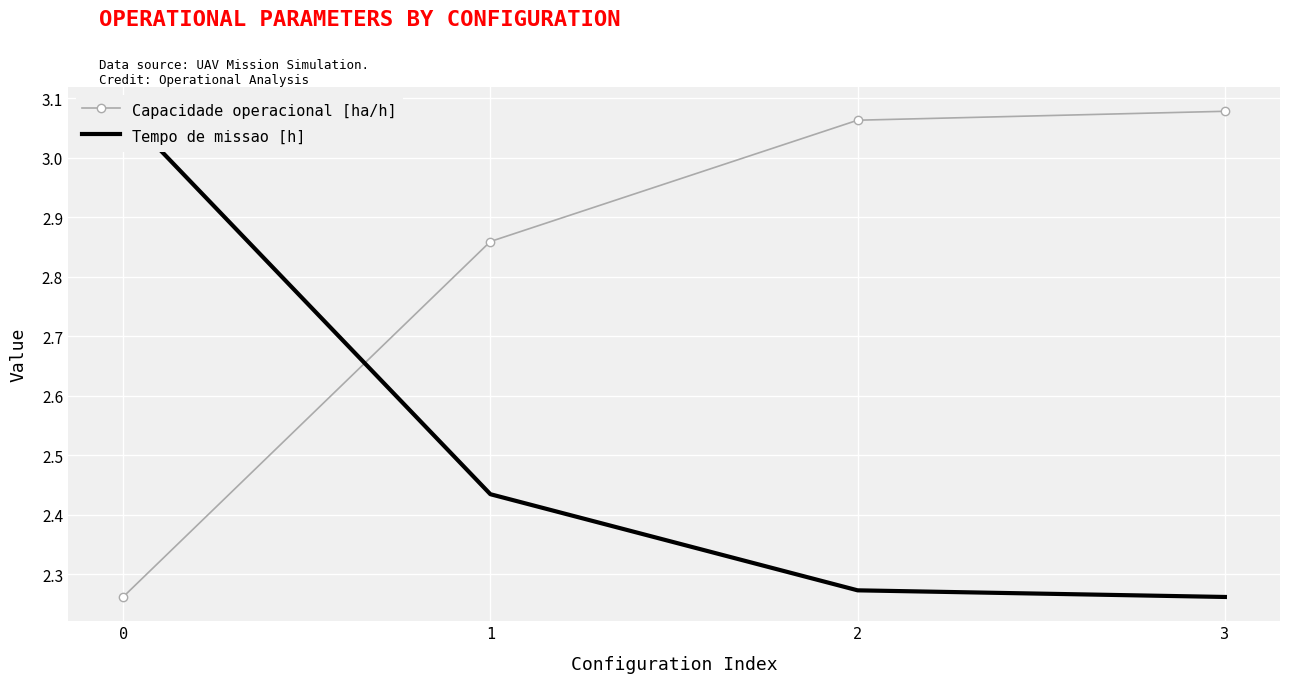

The value of Tempo de missao [h] at 1 is 1.6. True or false?

False